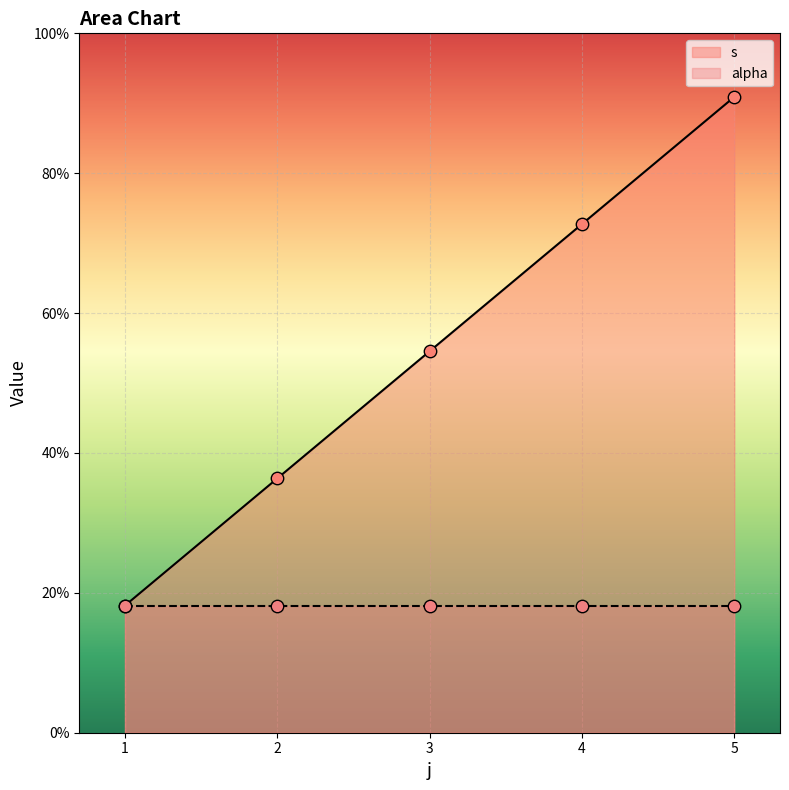

Which has a higher value, 4 or 5?

5